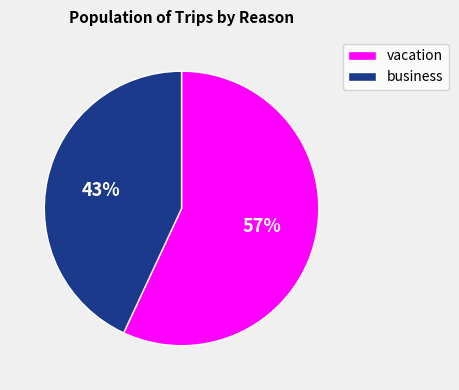

How many slices are in this pie chart?

2